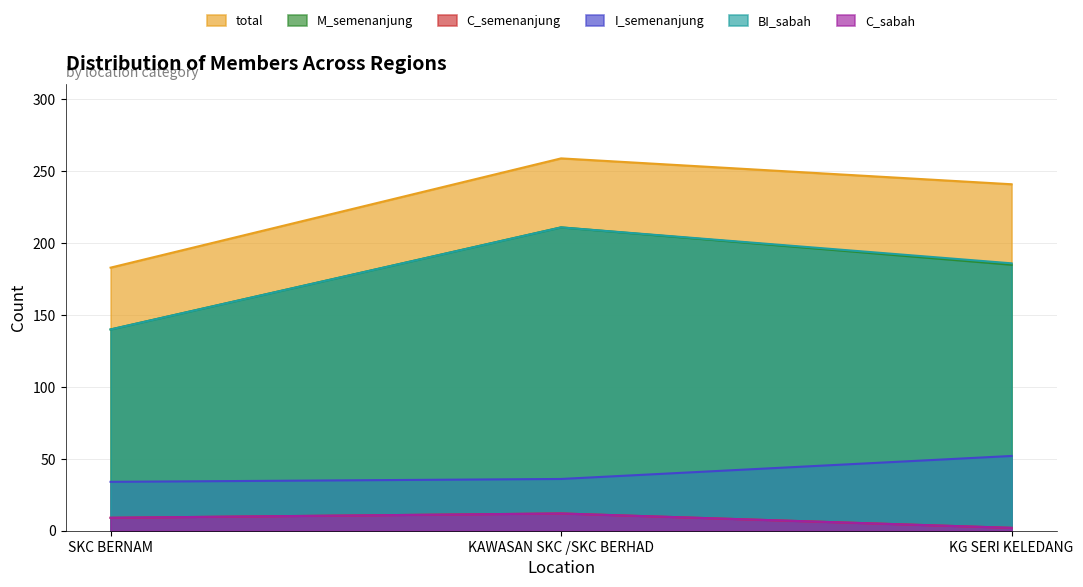

How many categories are shown in the chart?

3